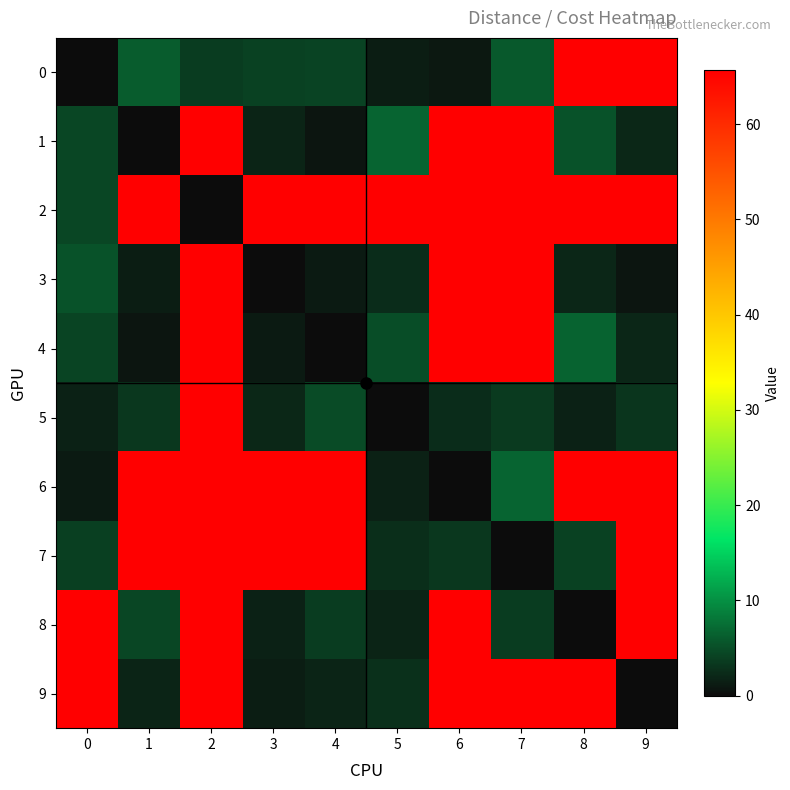

How many categories are shown in the chart?

10